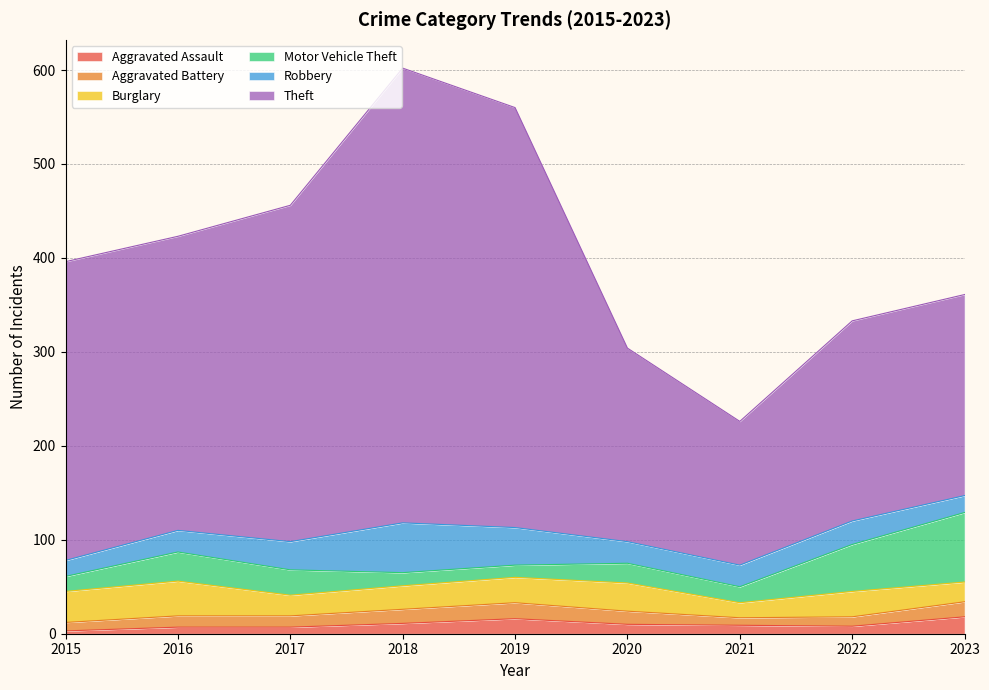

Does the chart have visible grid lines?

Yes